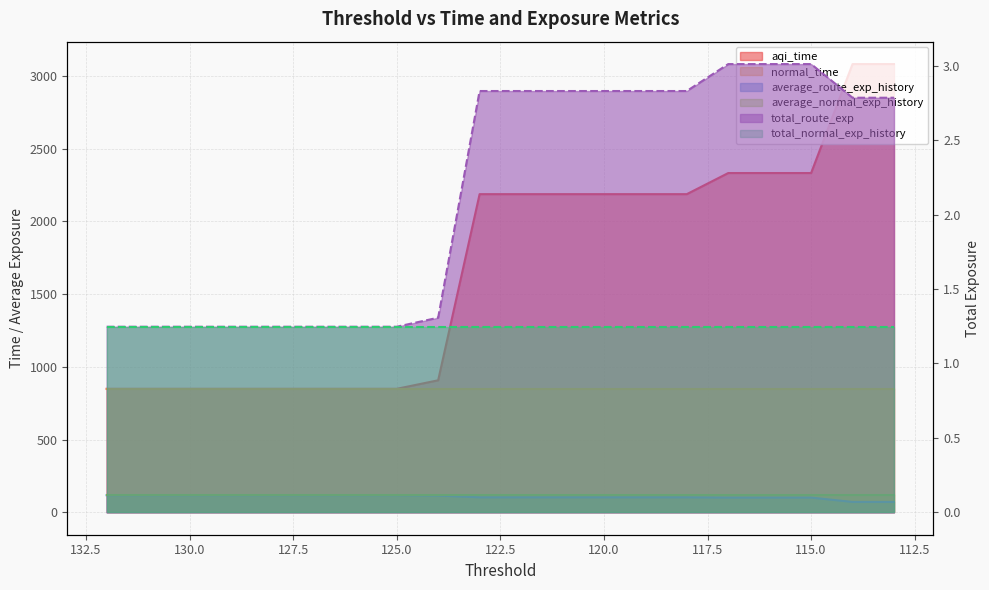

What is the value of the total_route_exp point at the 1st from the left?

1.2